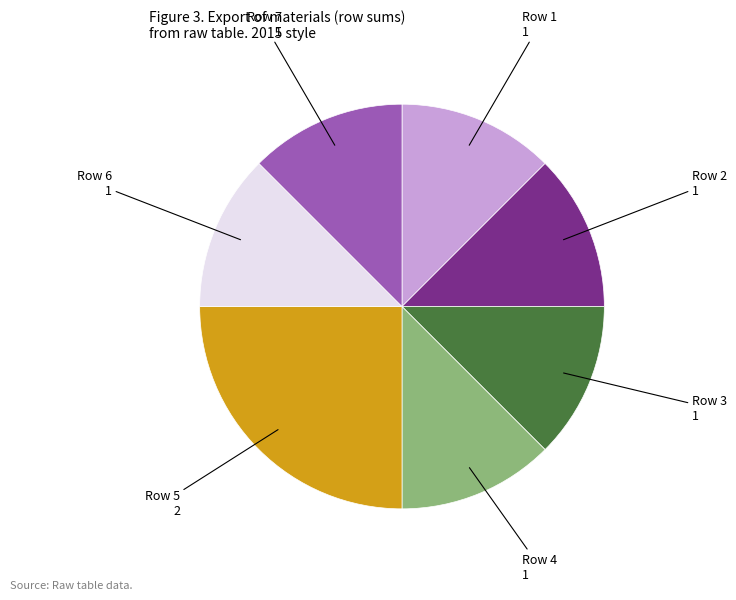

Is there any slice that represents more than half of the pie?

No